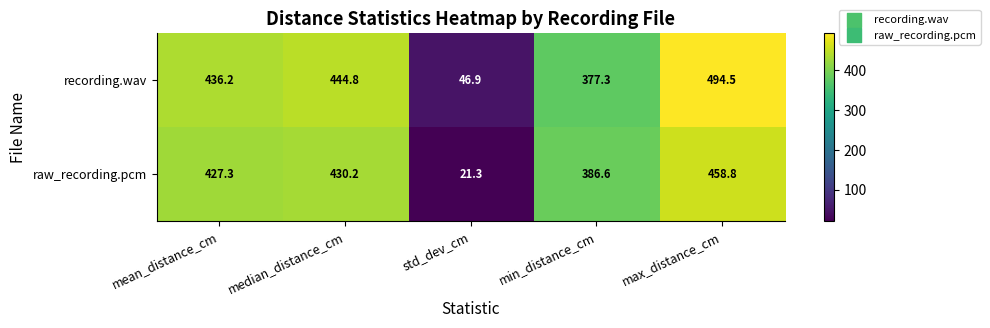

List the series in order of their peak value, lowest first.

raw_recording.pcm, recording.wav